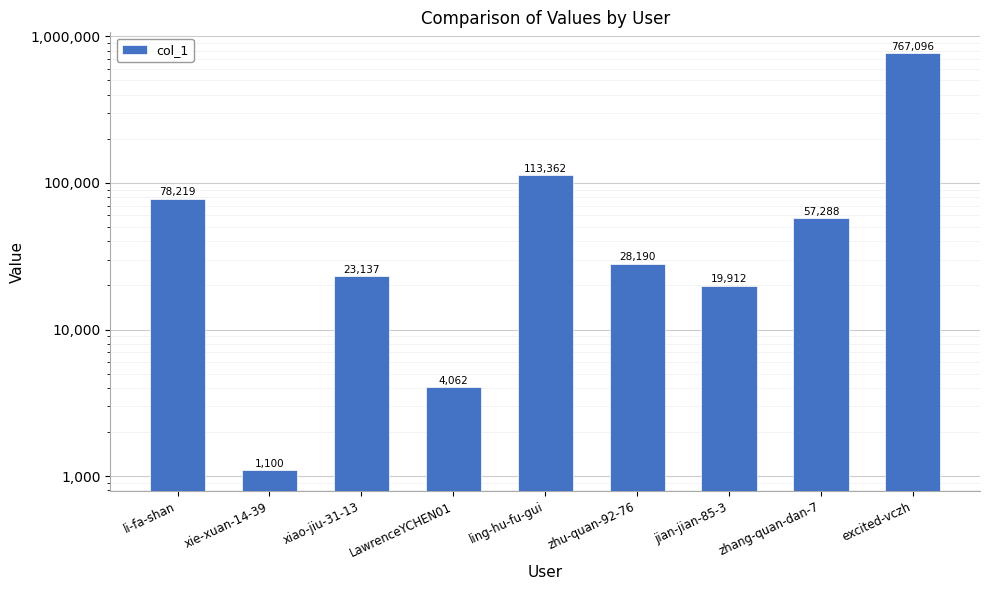

How many values are below 28190?

4